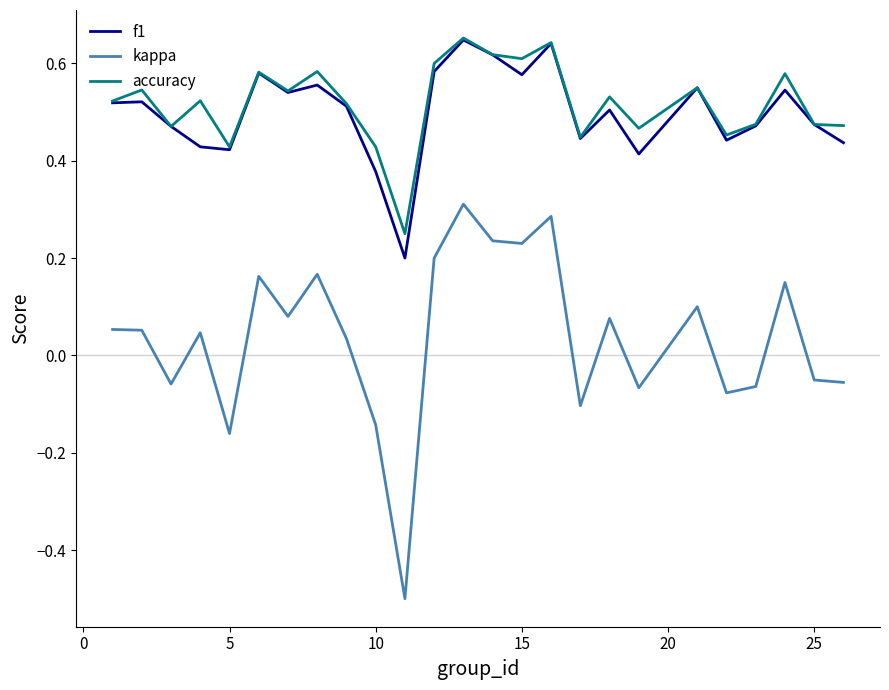

What is the smallest value displayed?

-0.5